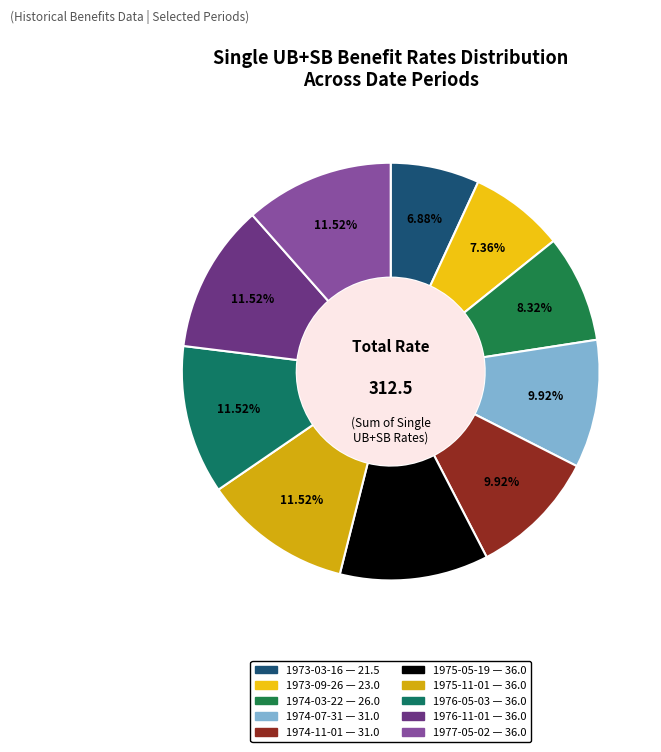

What is the largest slice in the pie chart?

1975-05-19